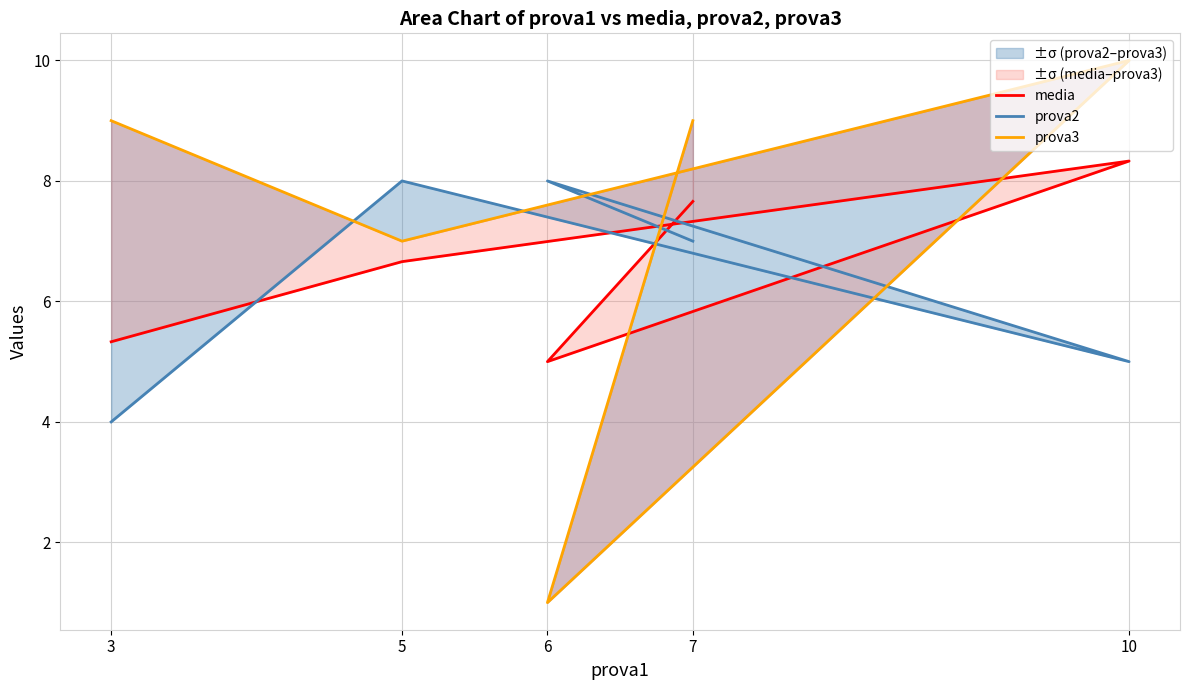

True or false: prova2 has more than 2 points higher than both neighbors.

False